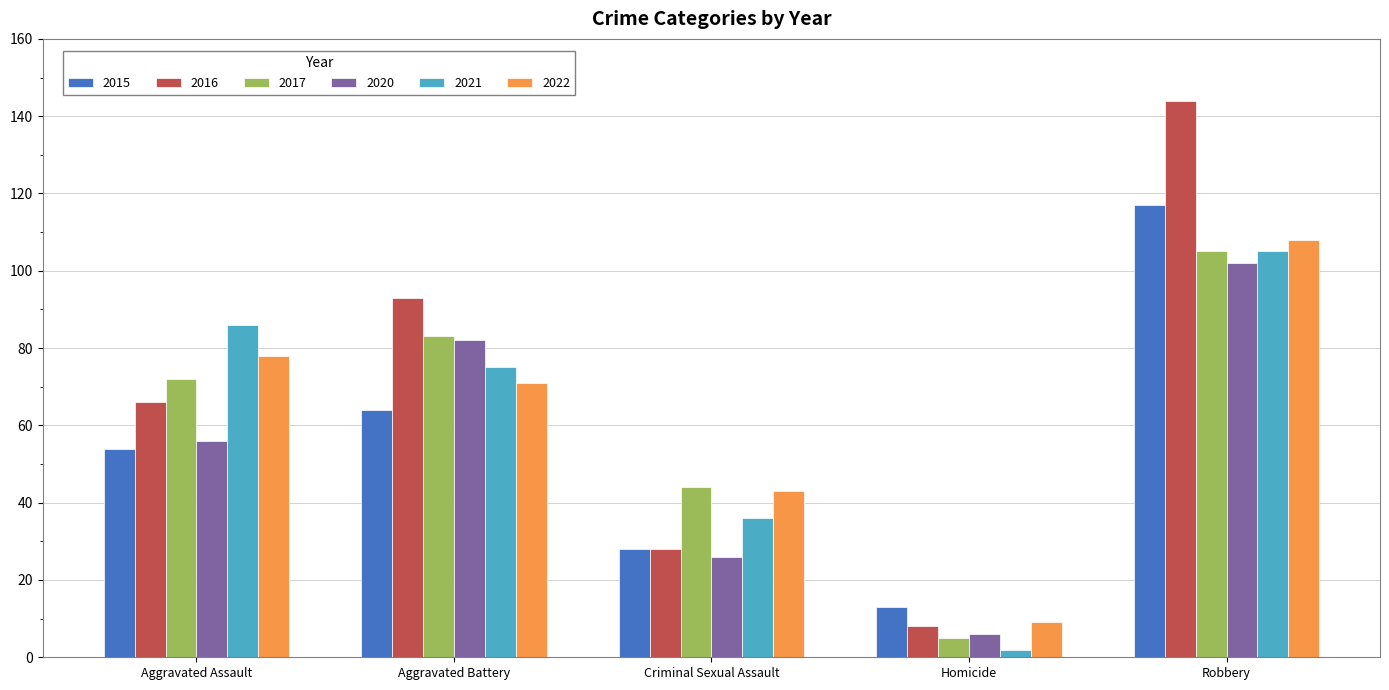

What is the label of the 2nd bar from the right?

Homicide